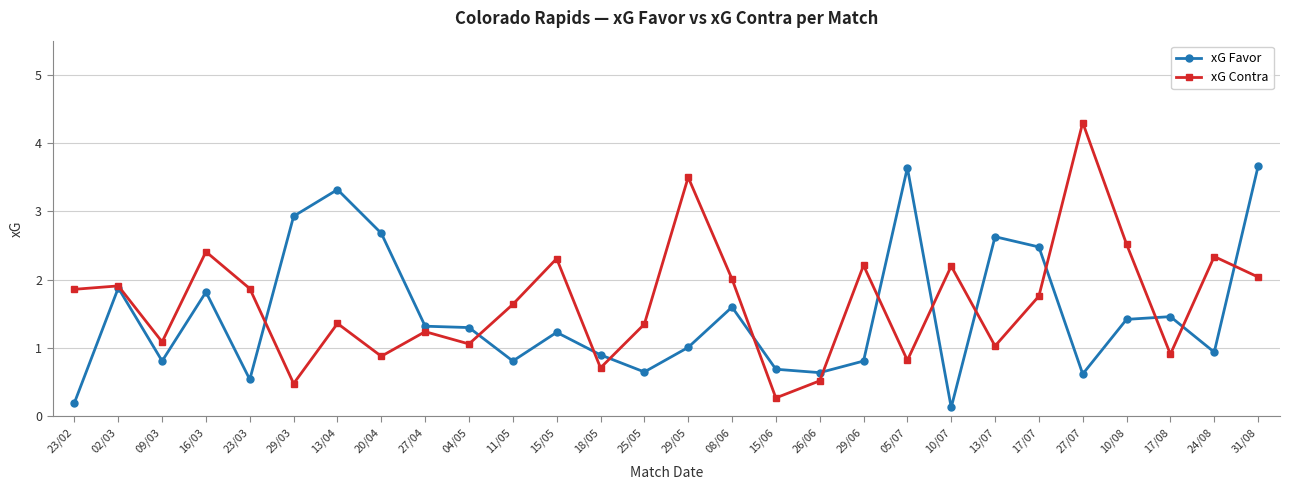

Count the number of data series in this chart.

2